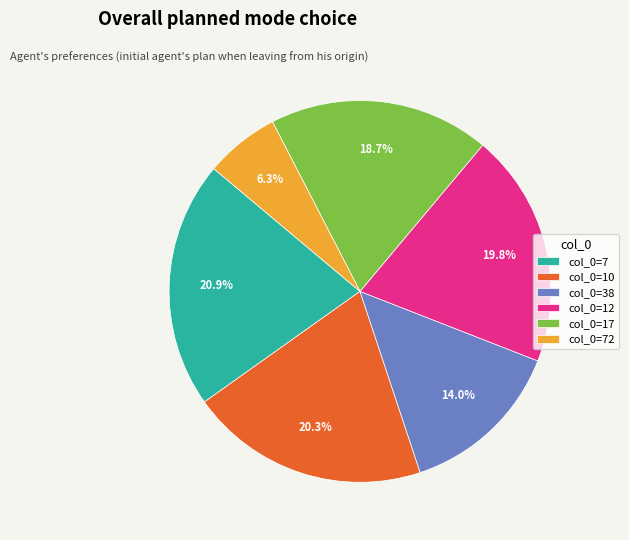

Does any single category account for the majority?

No